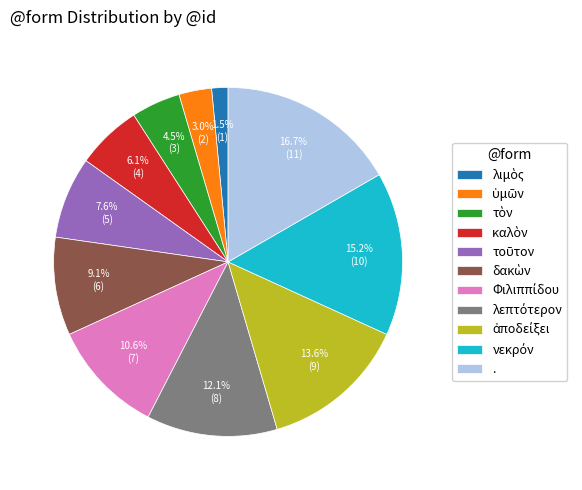

Does any single category account for the majority?

No